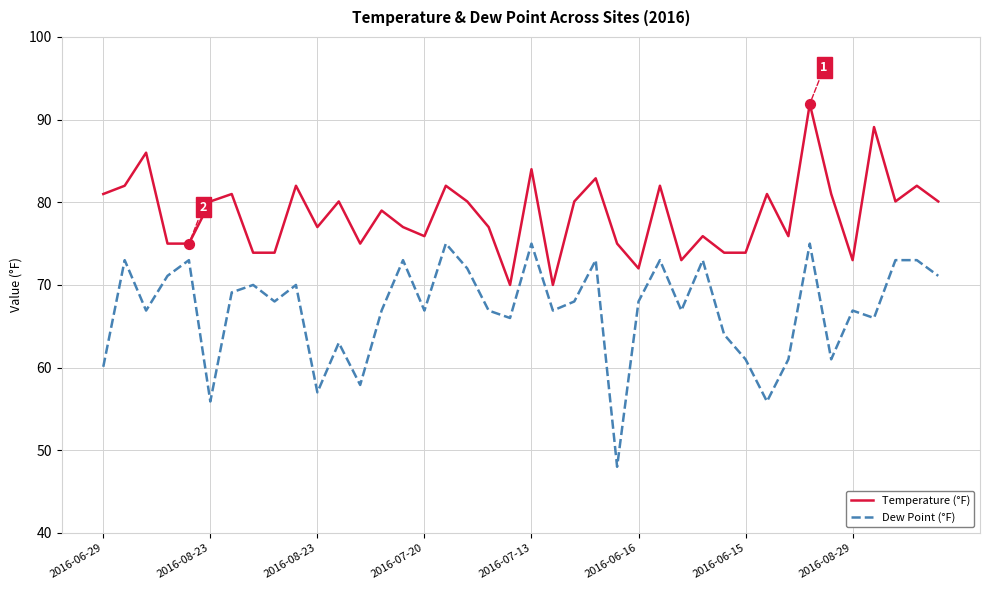

Which series has the widest spread of values?

Dew Point (°F)